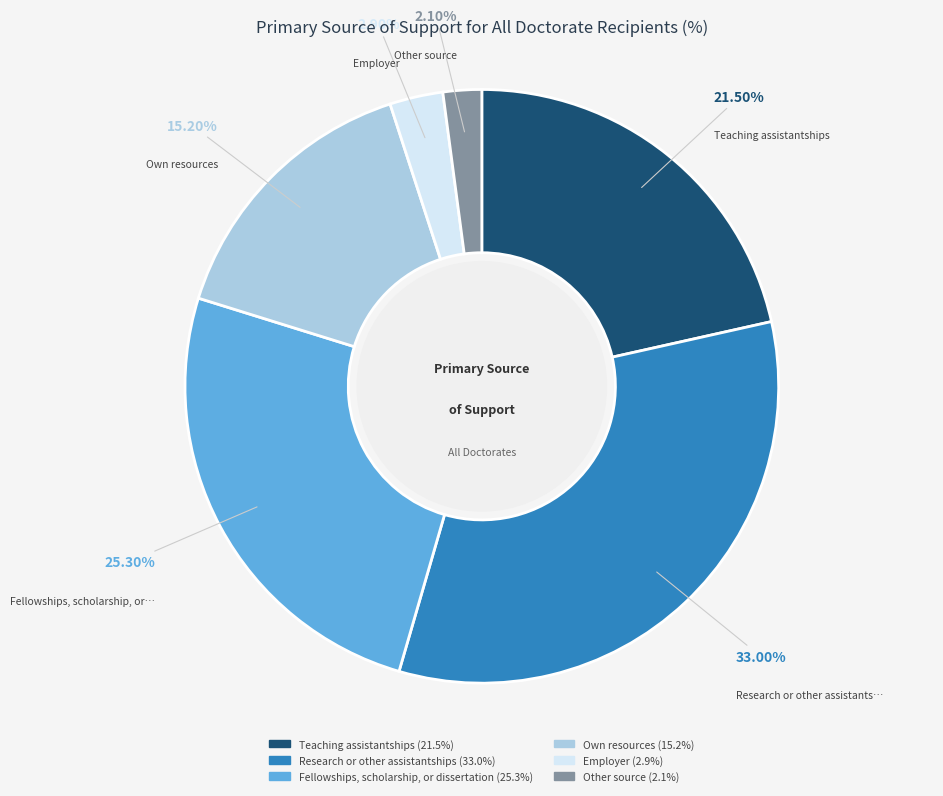

Approximately how many times larger is the value at Research or other assistantships compared to Other source?

15.7